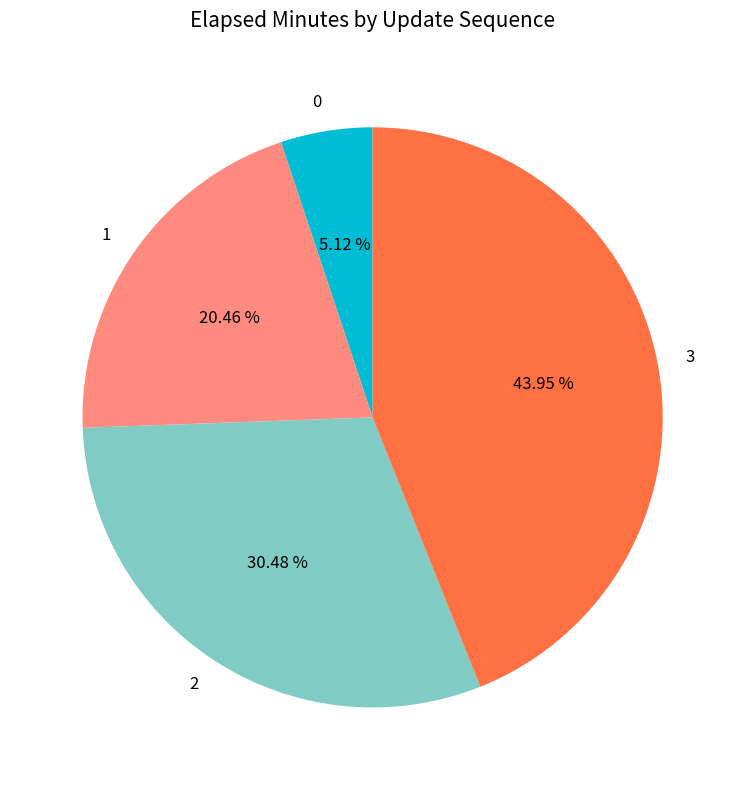

Rank the categories by value from highest to lowest.

3, 2, 1, 0